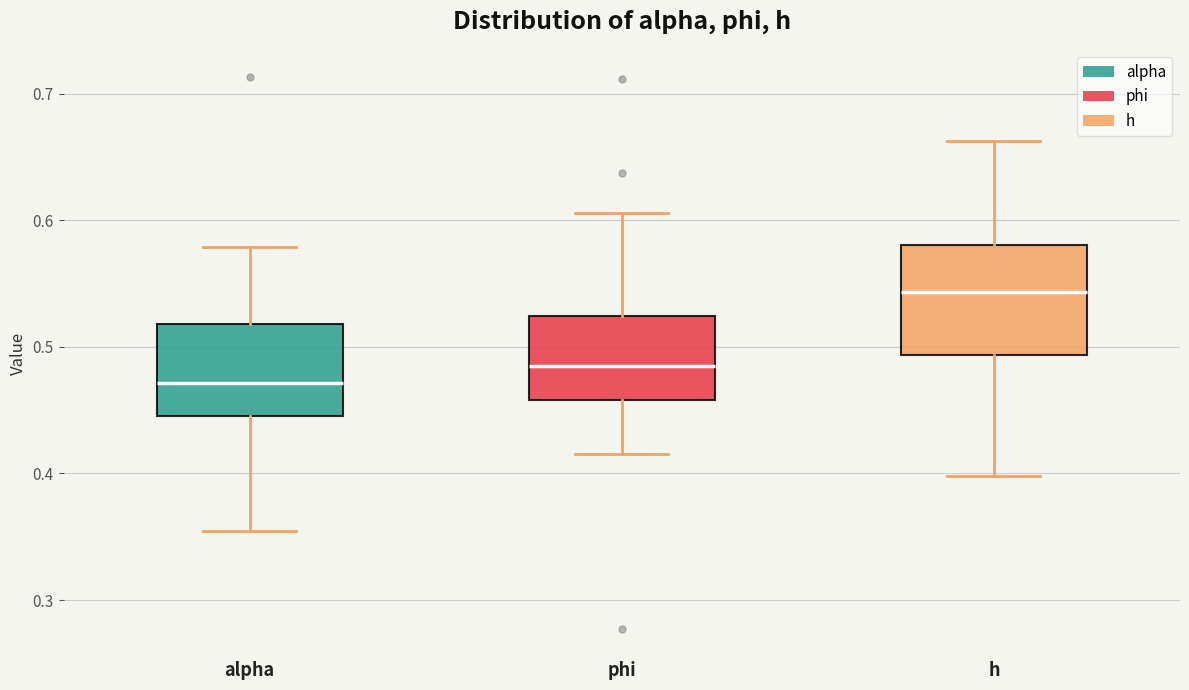

Comparing the boxes themselves (not the whiskers), which one is the tallest?

h